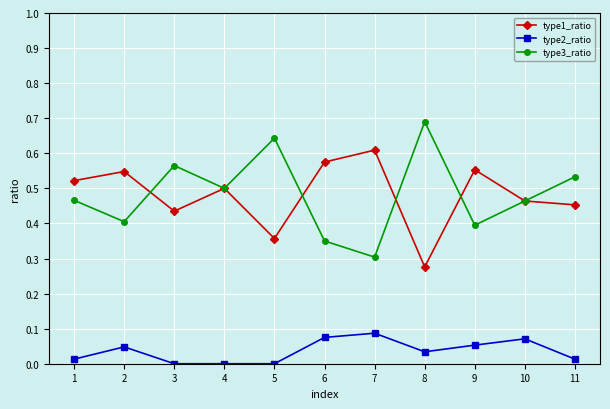

True or false: type3_ratio has more than 1 interior local peaks.

True